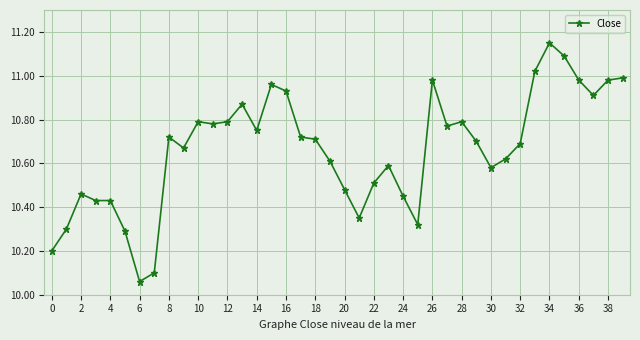

What is the difference between the maximum and minimum values?

1.1